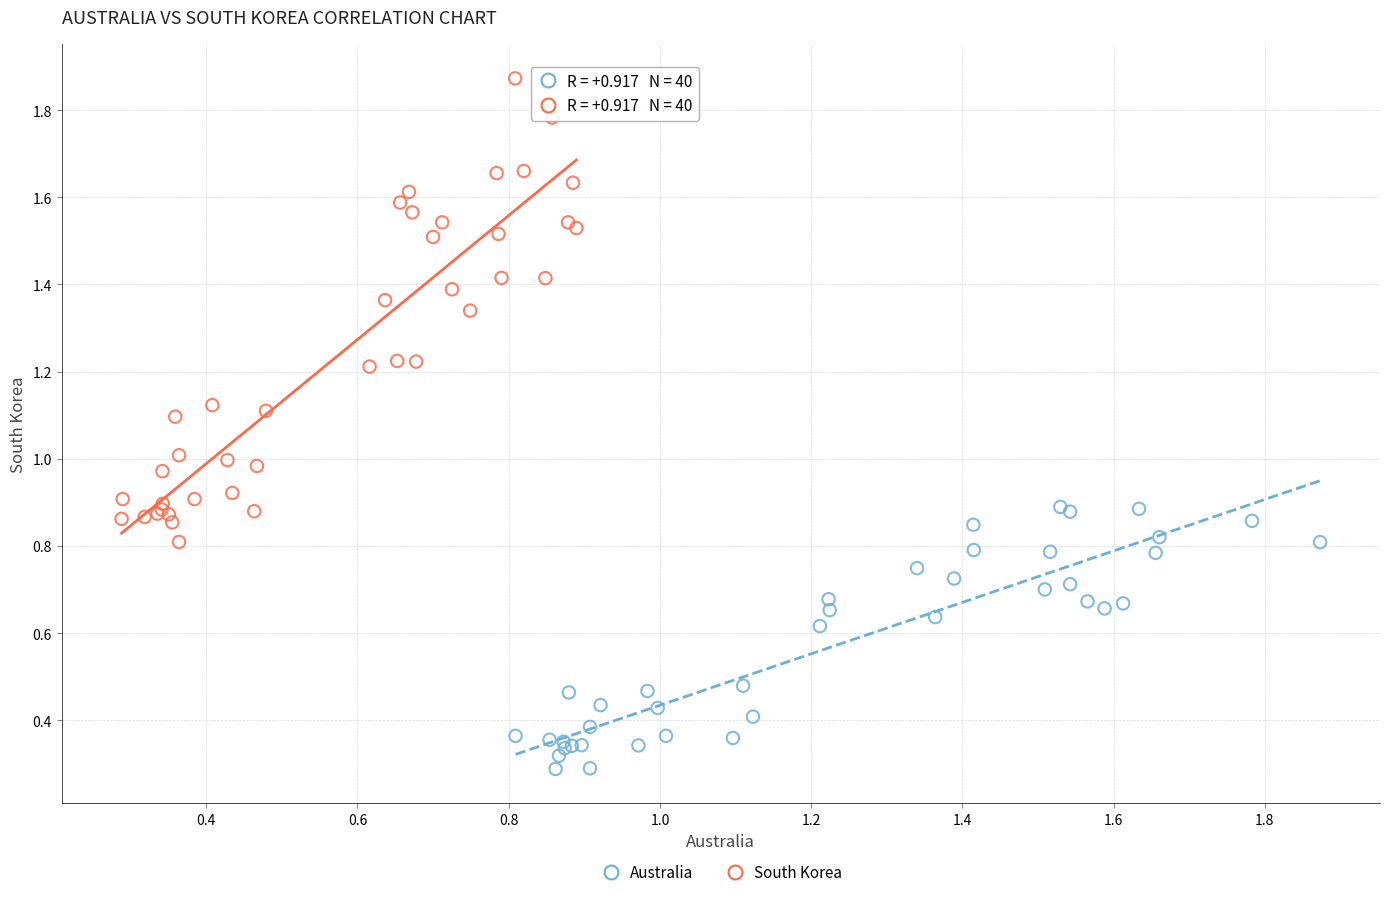

Which series contains the highest Y value?

South Korea